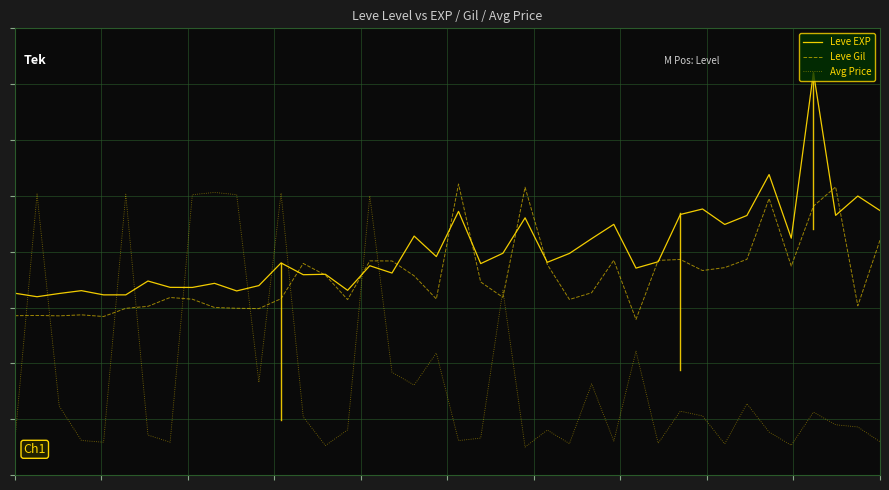

Reading right to left, extract all data points from this chart.

Leve EXP: 0.6	0.6	0.6	0.9	0.5	0.7	0.6	0.6	0.6	0.6	0.5	0.5	0.6	0.5	0.5	0.5	0.6	0.5	0.5	0.6	0.5	0.5	0.5	0.5	0.4	0.4	0.4	0.5	0.4	0.4	0.4	0.4	0.4	0.4	0.4	0.4	0.4	0.4	0.4	0.4
Leve Gil: 0.5	0.4	0.6	0.6	0.5	0.6	0.5	0.5	0.5	0.5	0.5	0.3	0.5	0.4	0.4	0.5	0.6	0.4	0.4	0.7	0.4	0.4	0.5	0.5	0.4	0.4	0.5	0.4	0.4	0.4	0.4	0.4	0.4	0.4	0.4	0.4	0.4	0.4	0.4	0.4
Avg Price: 0.1	0.1	0.1	0.1	0.1	0.1	0.2	0.1	0.1	0.1	0.1	0.3	0.1	0.2	0.1	0.1	0.1	0.4	0.1	0.1	0.3	0.2	0.2	0.6	0.1	0.1	0.1	0.6	0.2	0.6	0.6	0.6	0.1	0.1	0.6	0.1	0.1	0.2	0.6	0.1